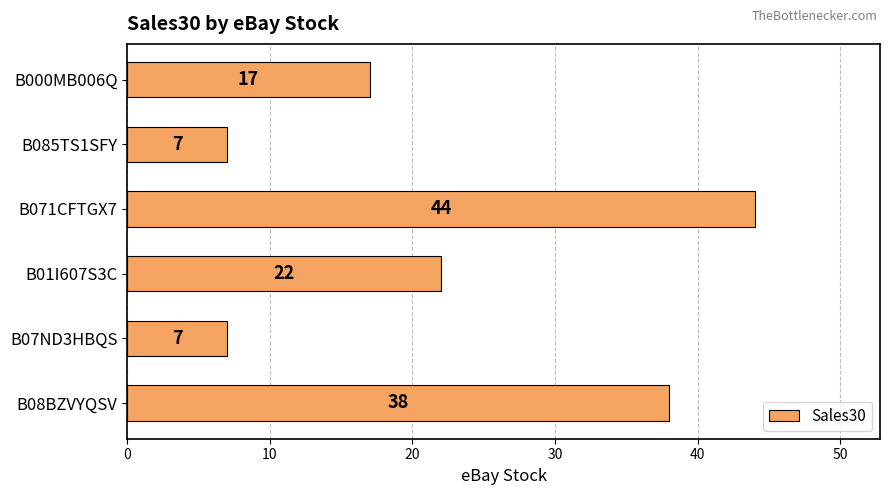

Reading top to bottom, transcribe all the data shown in this chart.

17	7	44	22	7	38